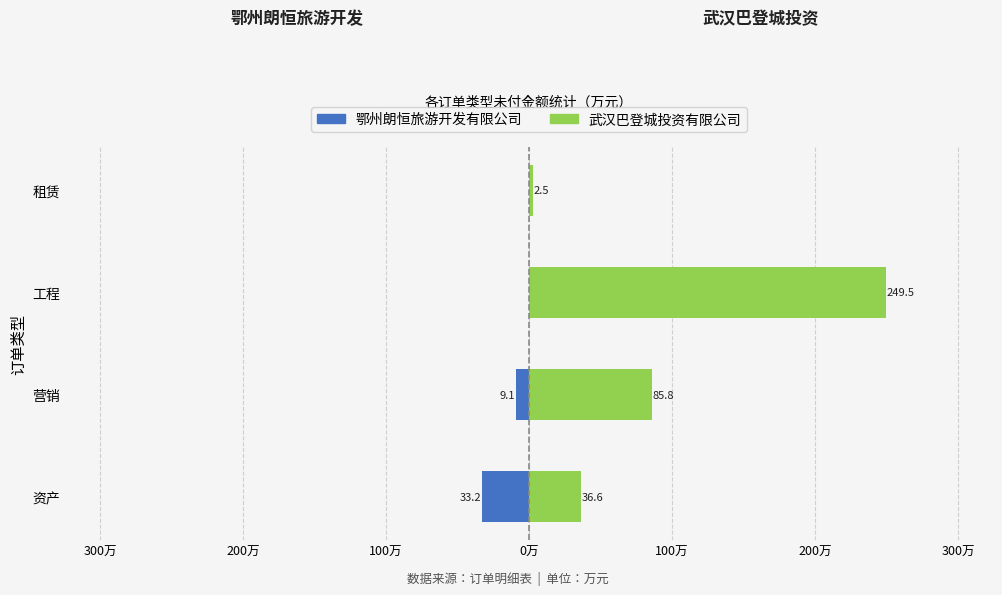

Rank the series by their average value, from lowest to highest.

鄂州朗恒旅游开发有限公司, 武汉巴登城投资有限公司